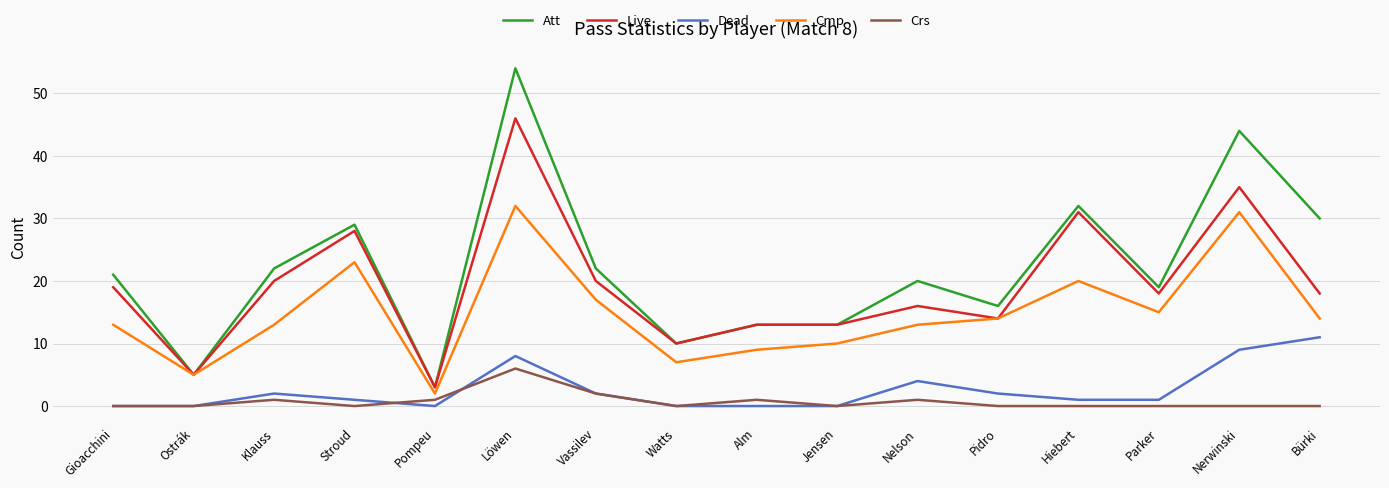

What is the difference between the Crs values at Alm and Ostrák?

1